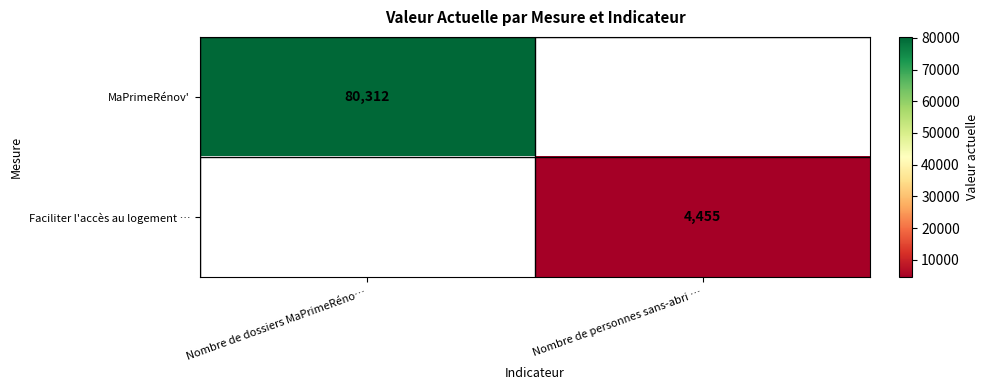

Is it true that Faciliter l'accès au logement … equals 4455 at Nombre de personnes sans-abri …?

True